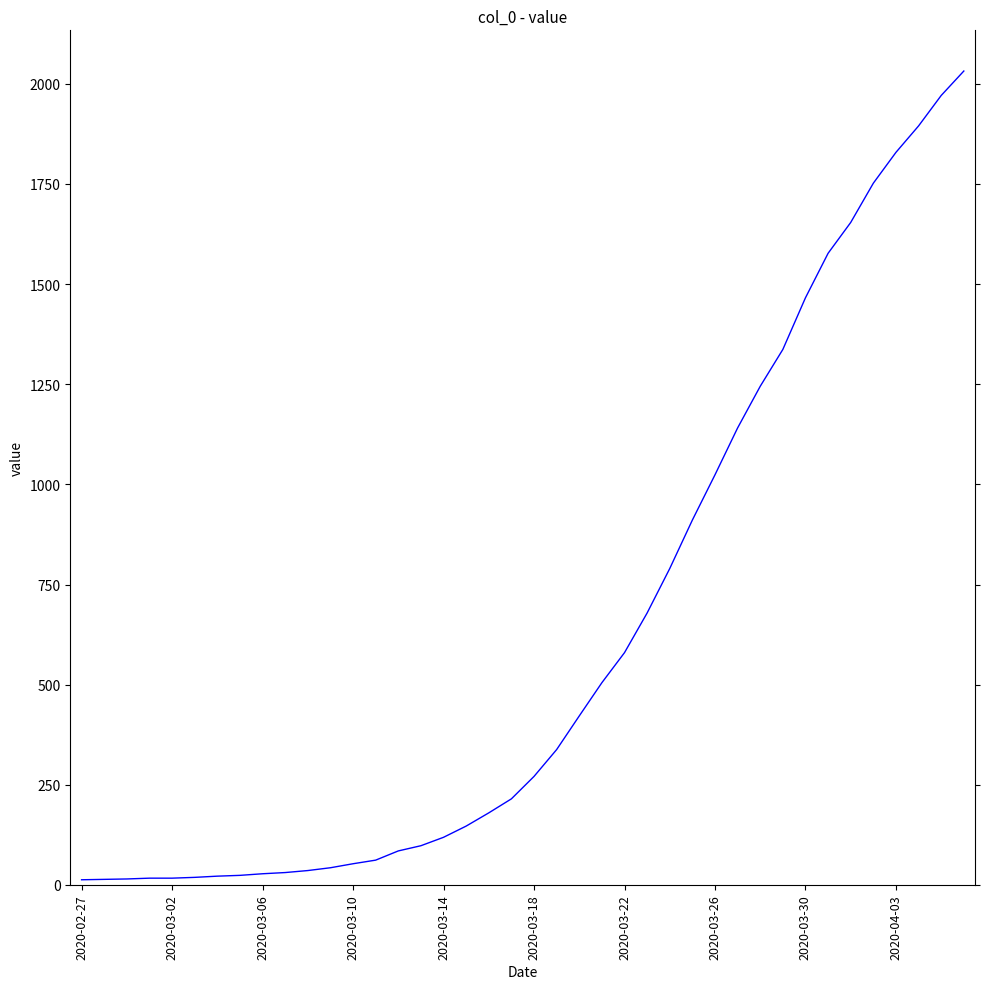

What is the difference between the maximum and minimum values?

2019